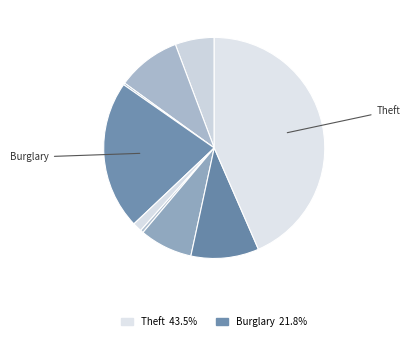

Which slice is the largest?

Theft